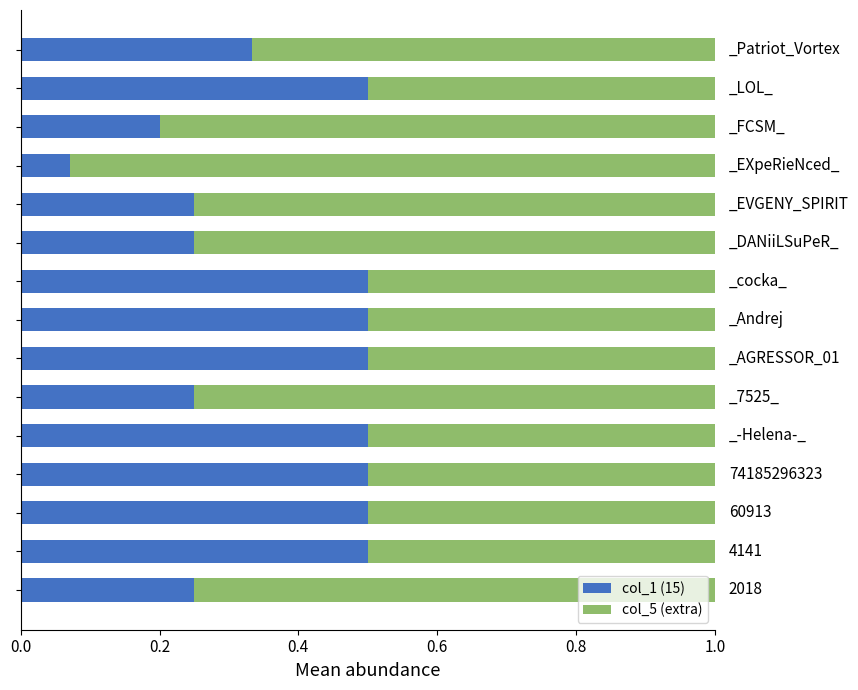

What is the difference between the second highest and minimum values in the col_1 (15) series?

0.4